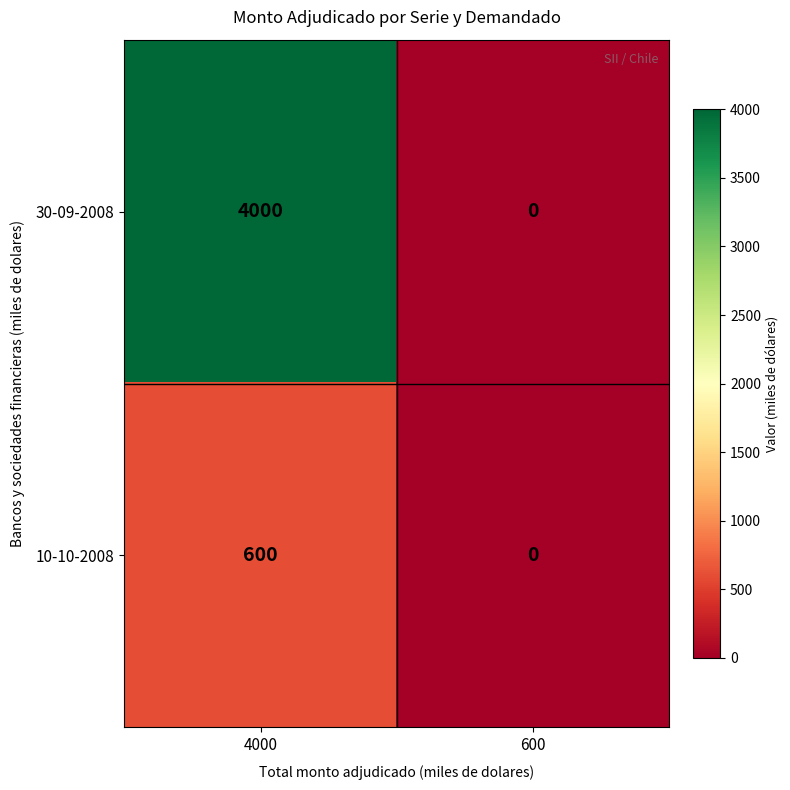

The value of 10-10-2008 at 600 is -203. True or false?

False